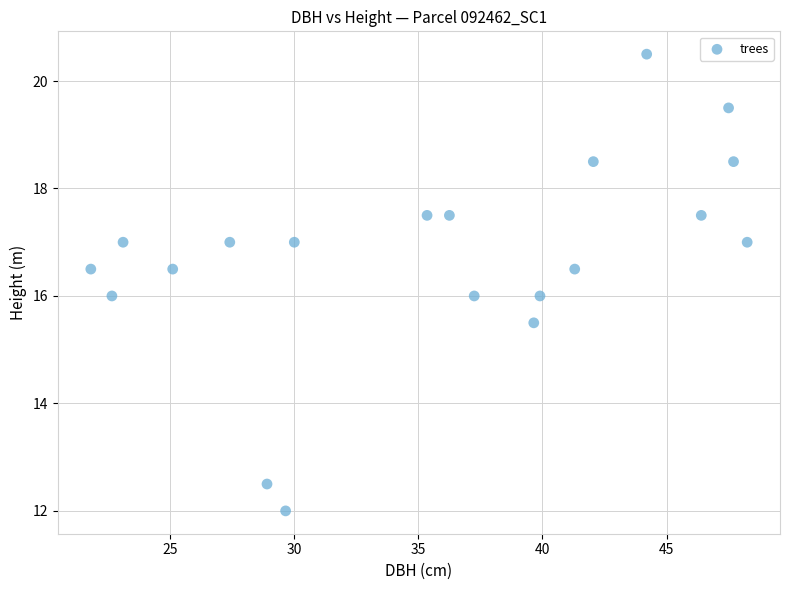

What is the range of X values (max minus min)?

26.4